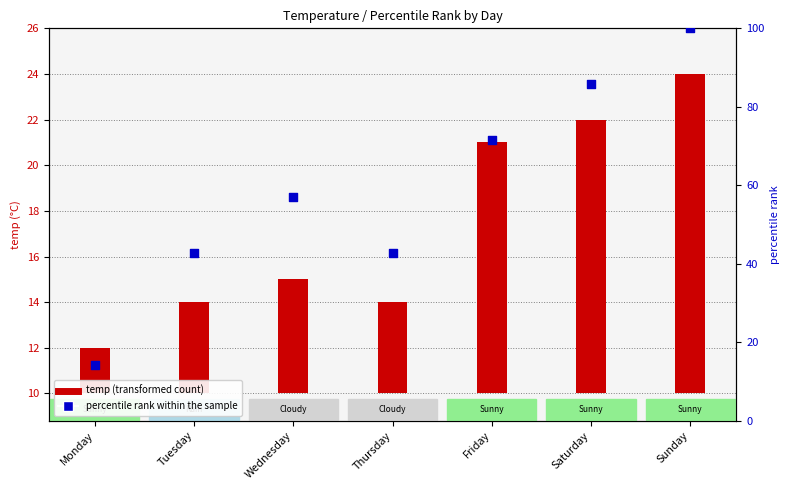

What is the change in value from Wednesday to Saturday?

+28.6